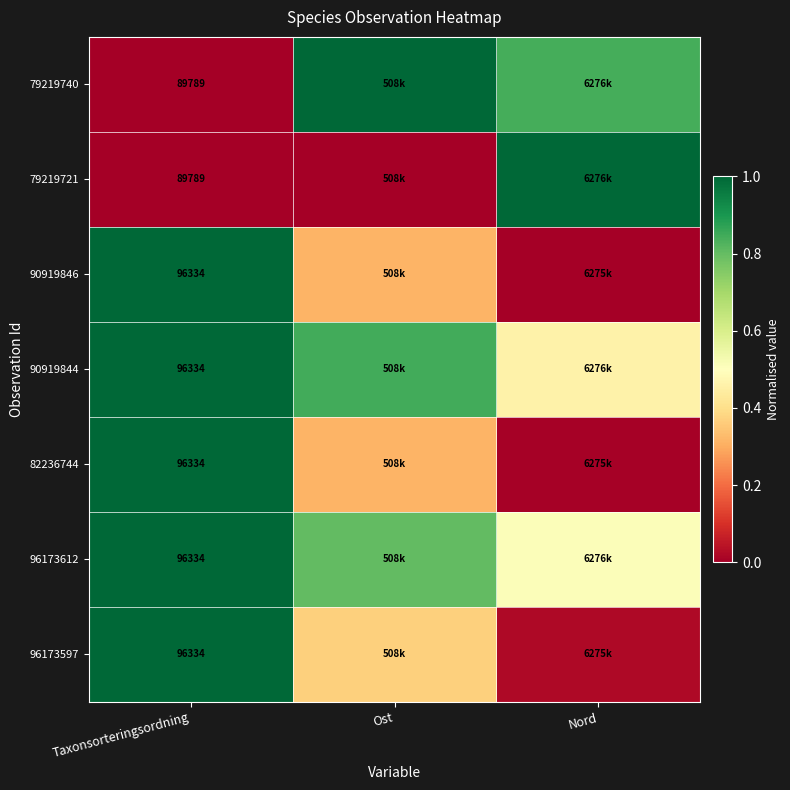

Is the value of 96173597 at Ost greater than the value of 90919844 at Ost?

No